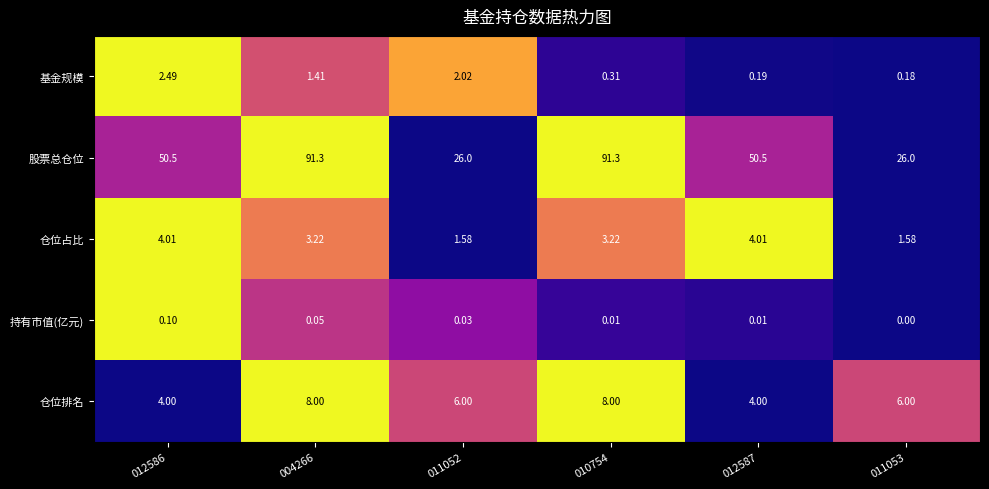

Which series has the largest total across all categories?

股票总仓位